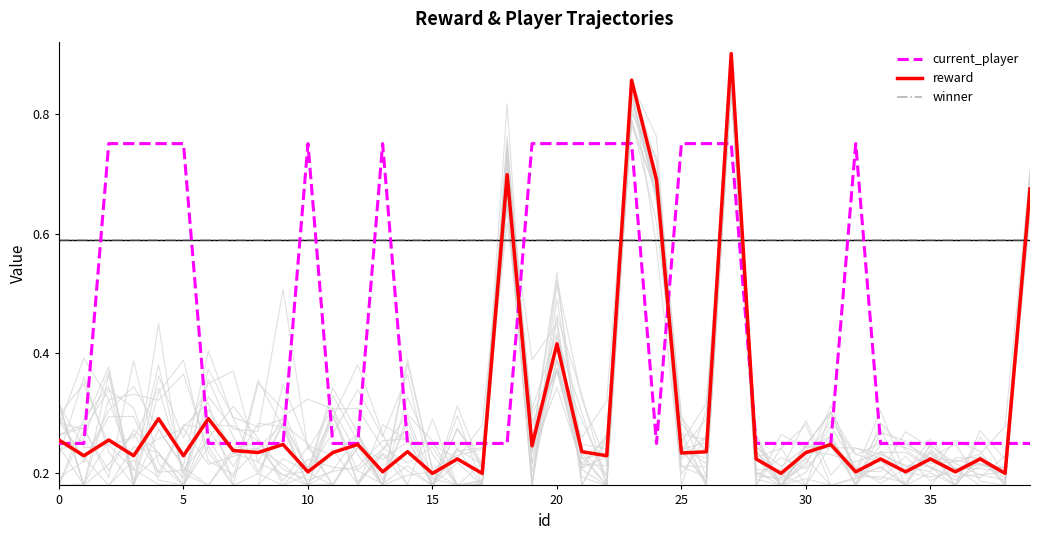

How many current_player values are between 0 and 1?

40